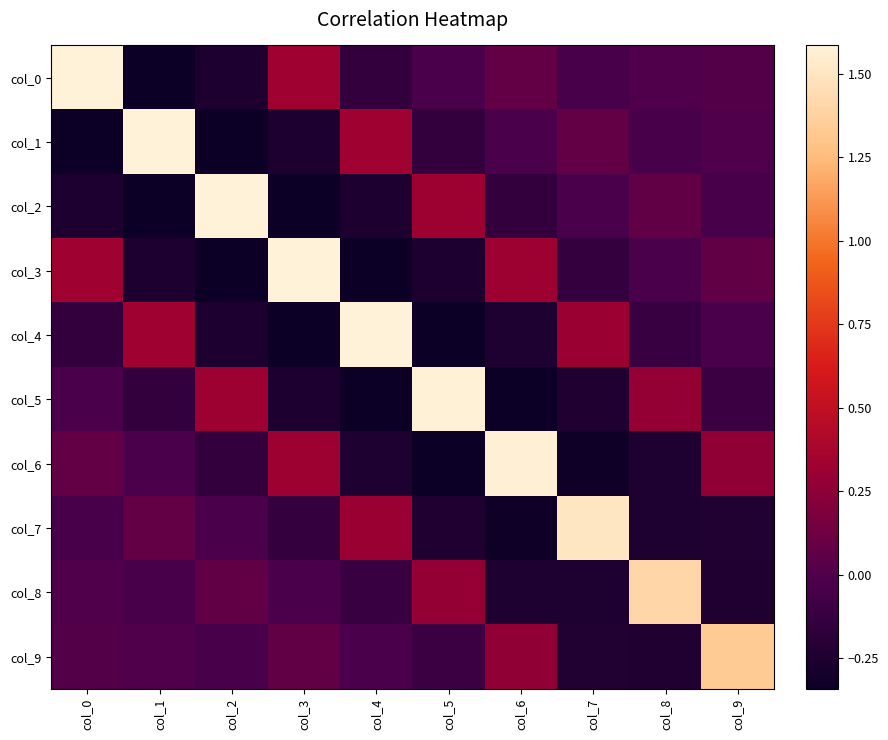

Which series changed the most between col_4 and col_6?

col_4